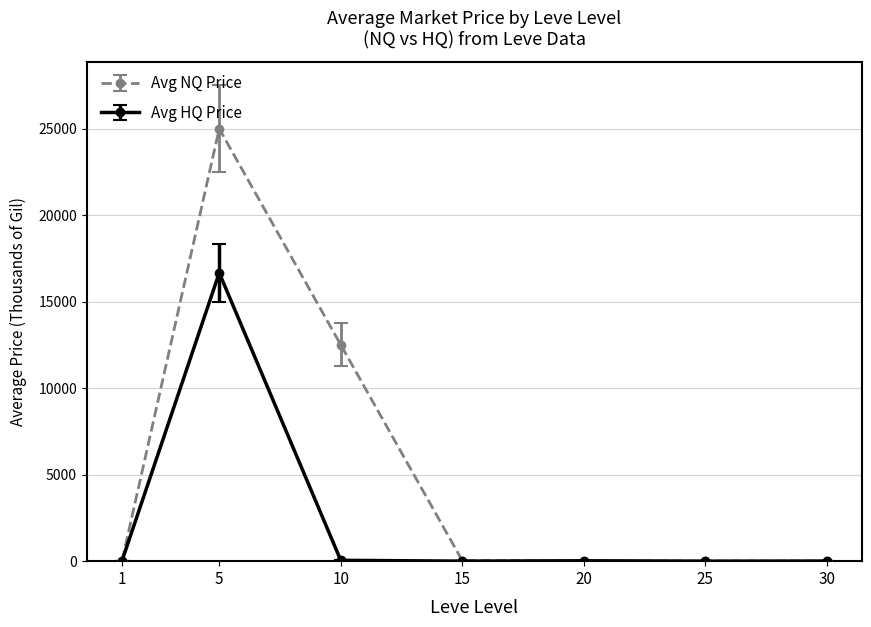

What is the approximate value of Avg NQ Price at 30?

5.6